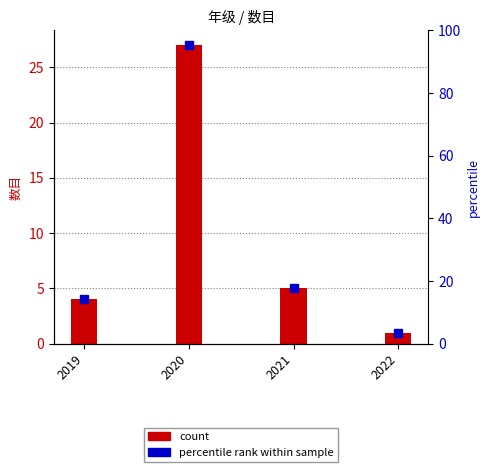

How many bars are there in total?

4